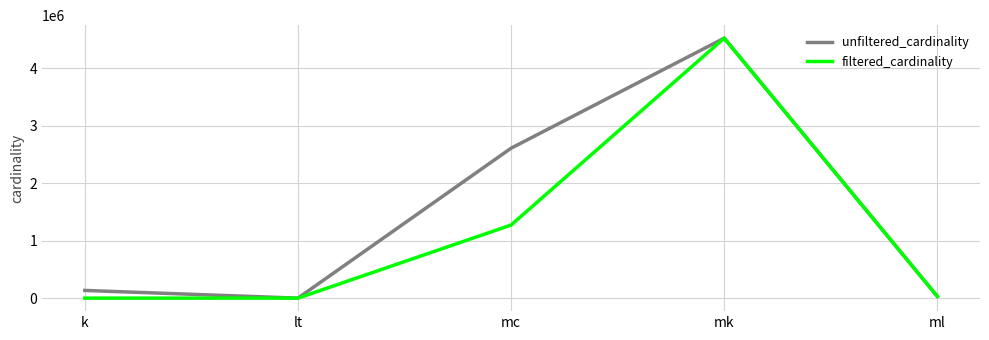

At which category does unfiltered_cardinality reach its first local peak?

mk